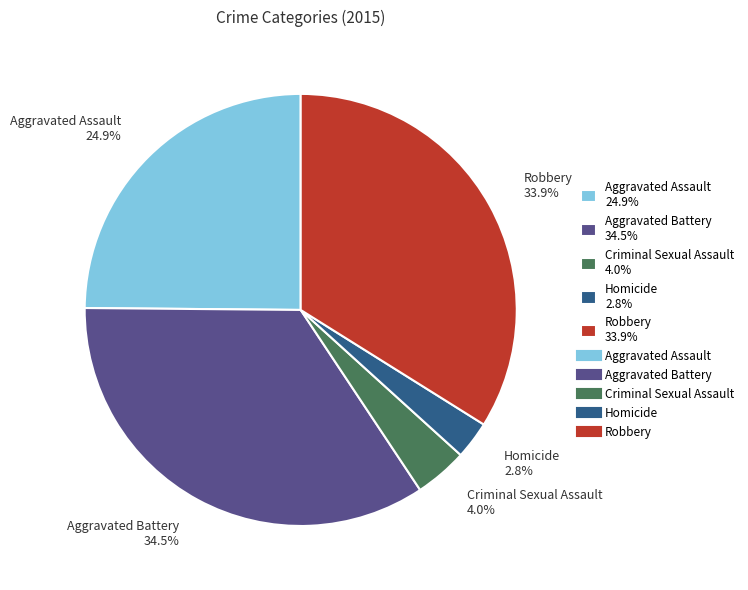

To the nearest percent, what is the combined percentage of Robbery and Homicide?

37%